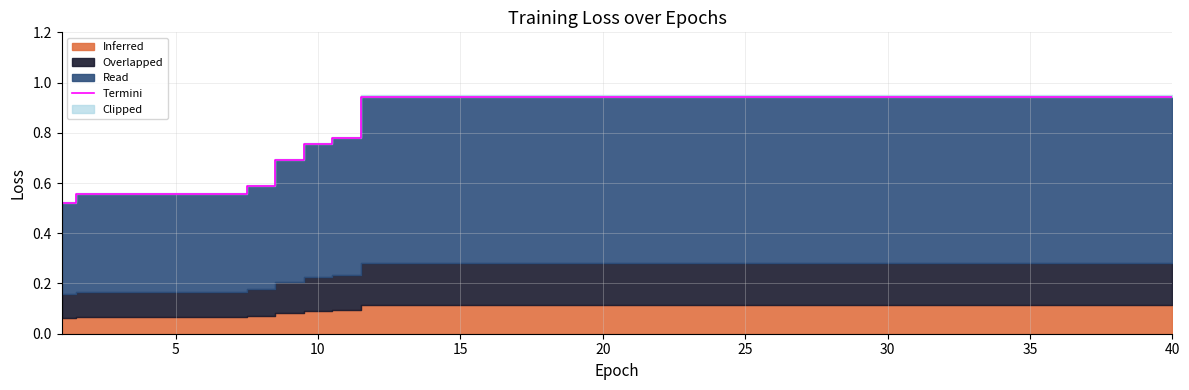

What is the maximum value shown in the chart?

0.9